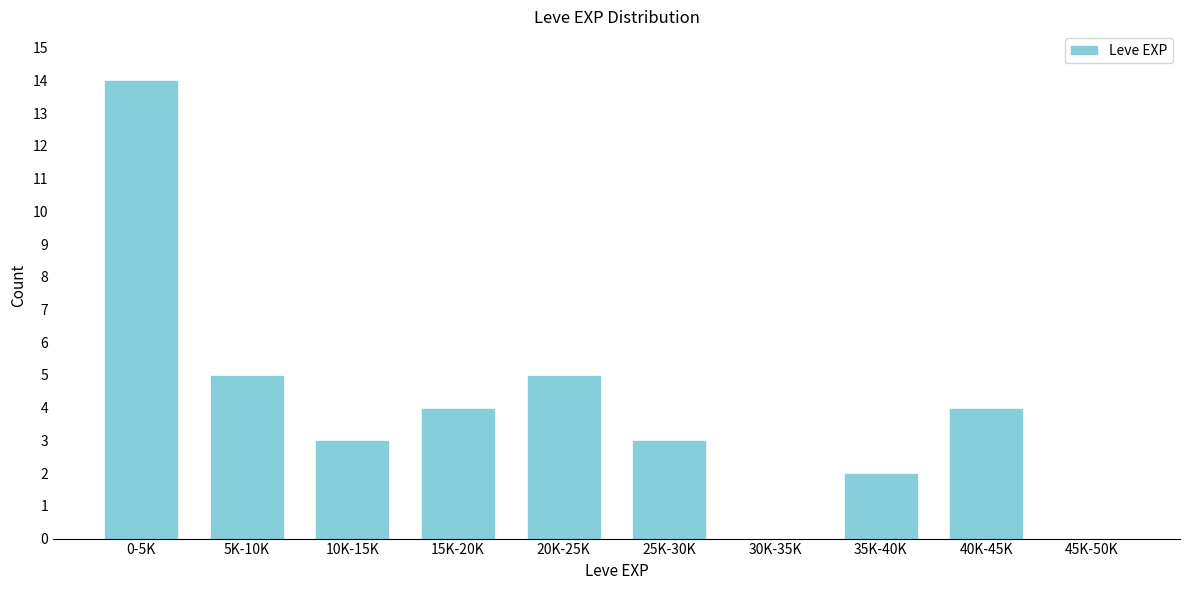

Reading right to left, transcribe all the data shown in this chart.

45K-50K=0	40K-45K=4	35K-40K=2	30K-35K=0	25K-30K=3	20K-25K=5	15K-20K=4	10K-15K=3	5K-10K=5	0-5K=14